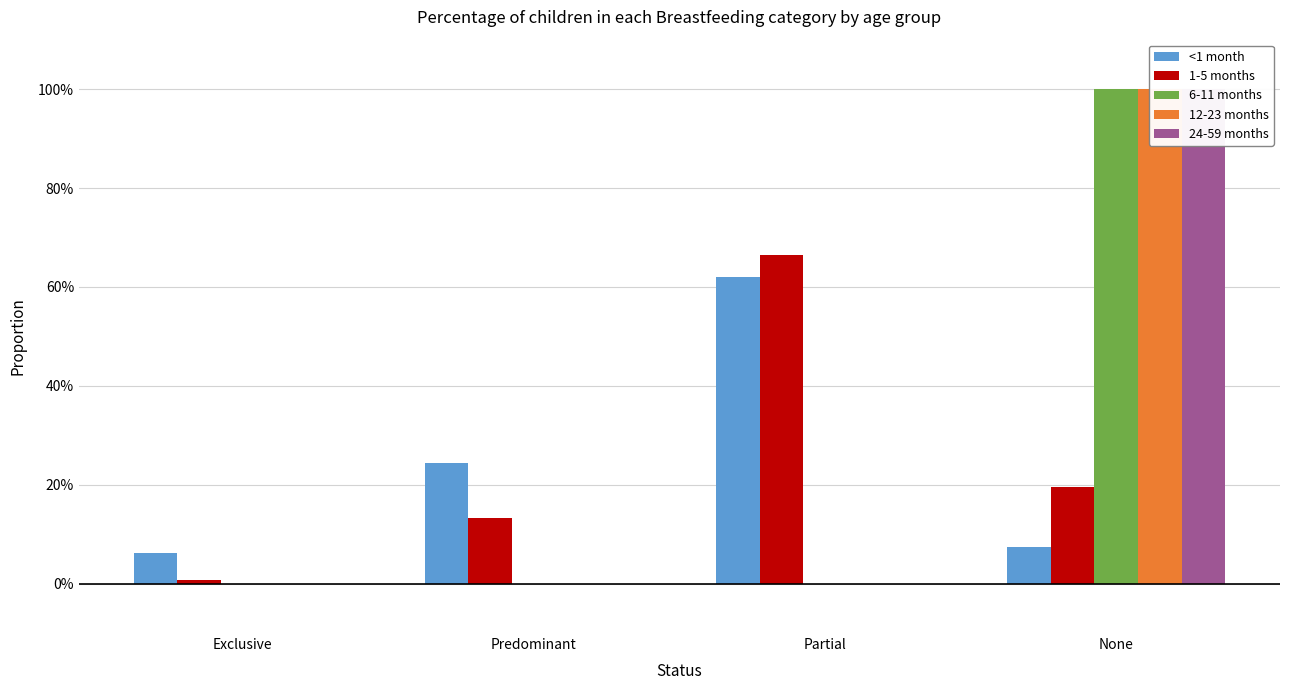

What position from the right is Partial?

2